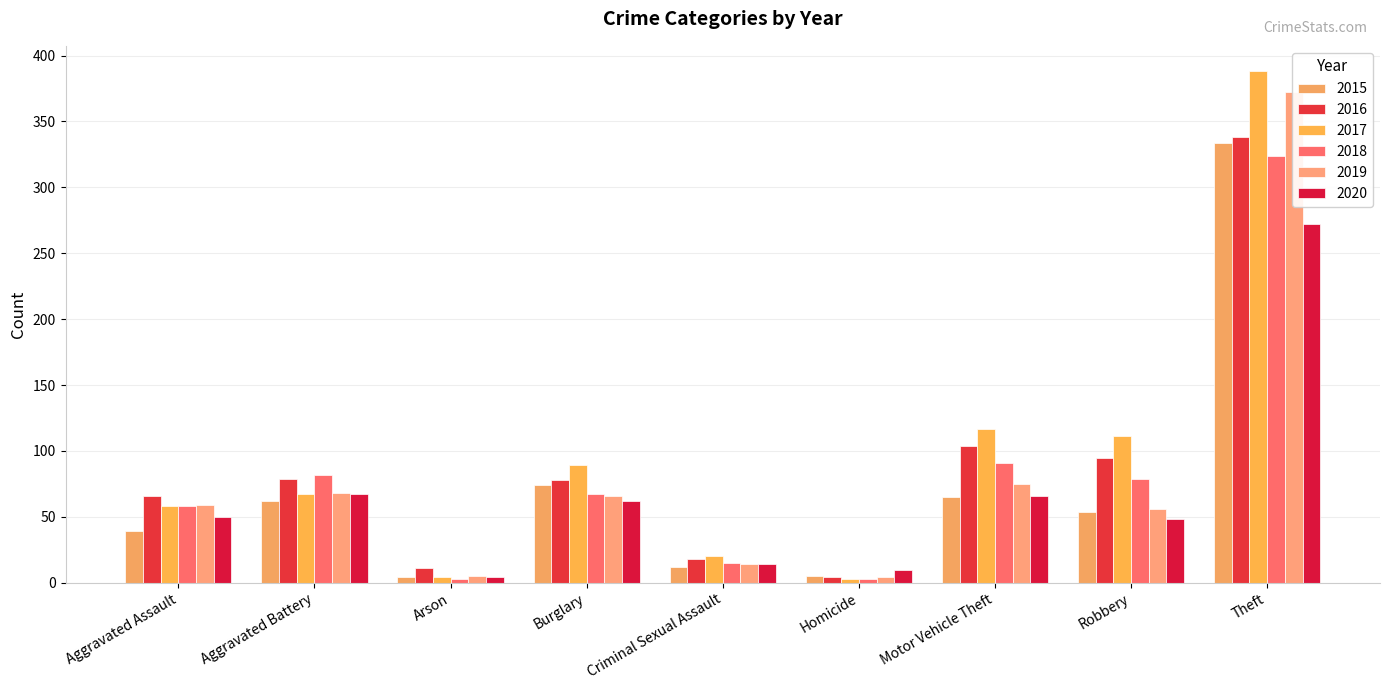

List the series in order of their peak value, highest first.

2017, 2019, 2016, 2015, 2018, 2020